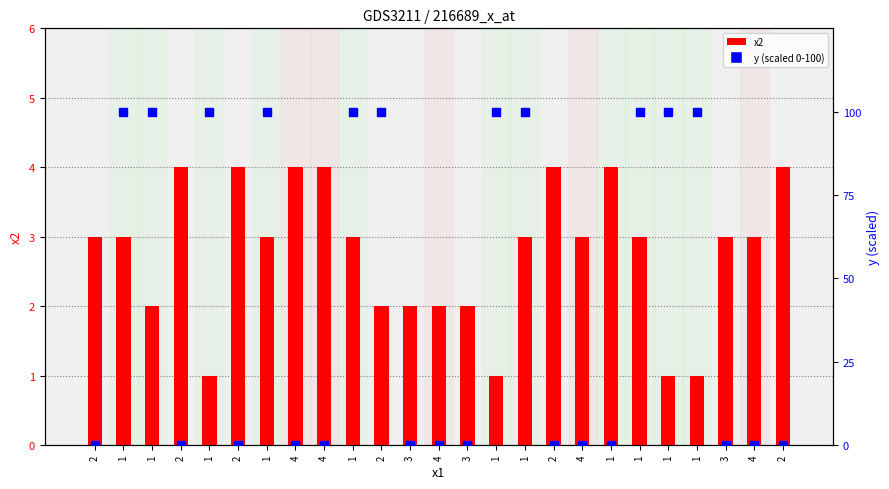

Is the value of x2 at 1 greater than the value of y at 4?

Yes